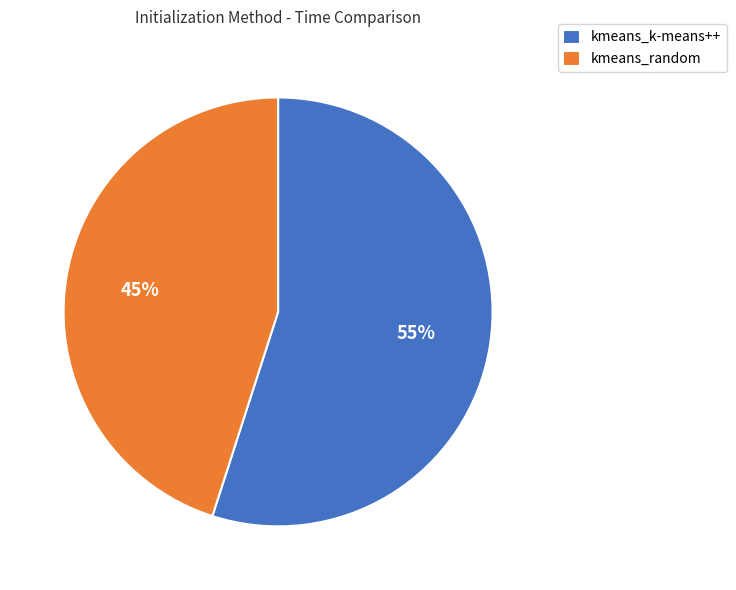

Which category has the biggest portion of the pie?

kmeans_k-means++